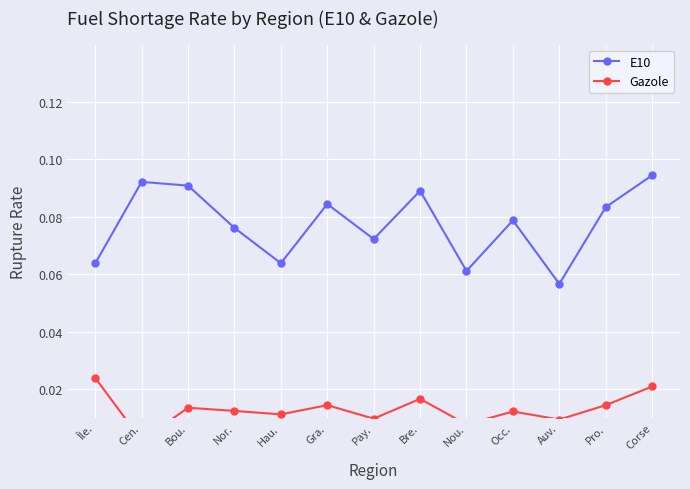

How many interior local peaks does the E10 series have?

4